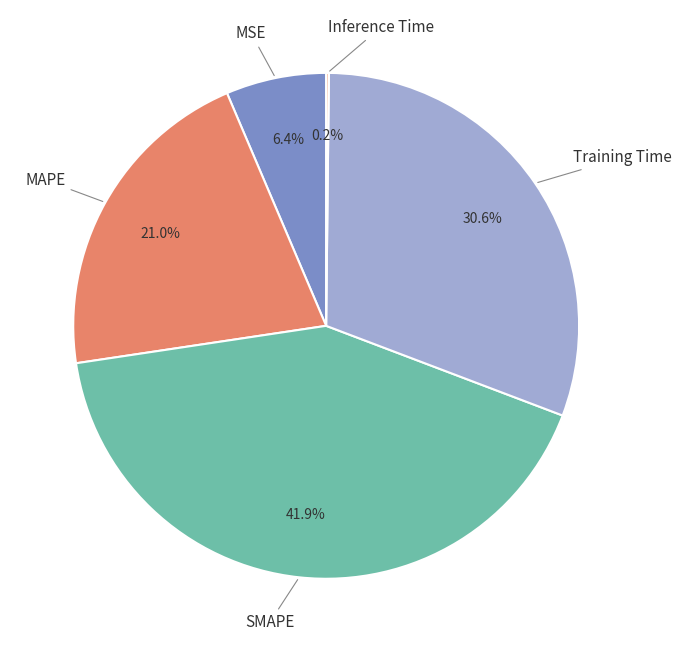

Is there a majority slice in this chart?

No